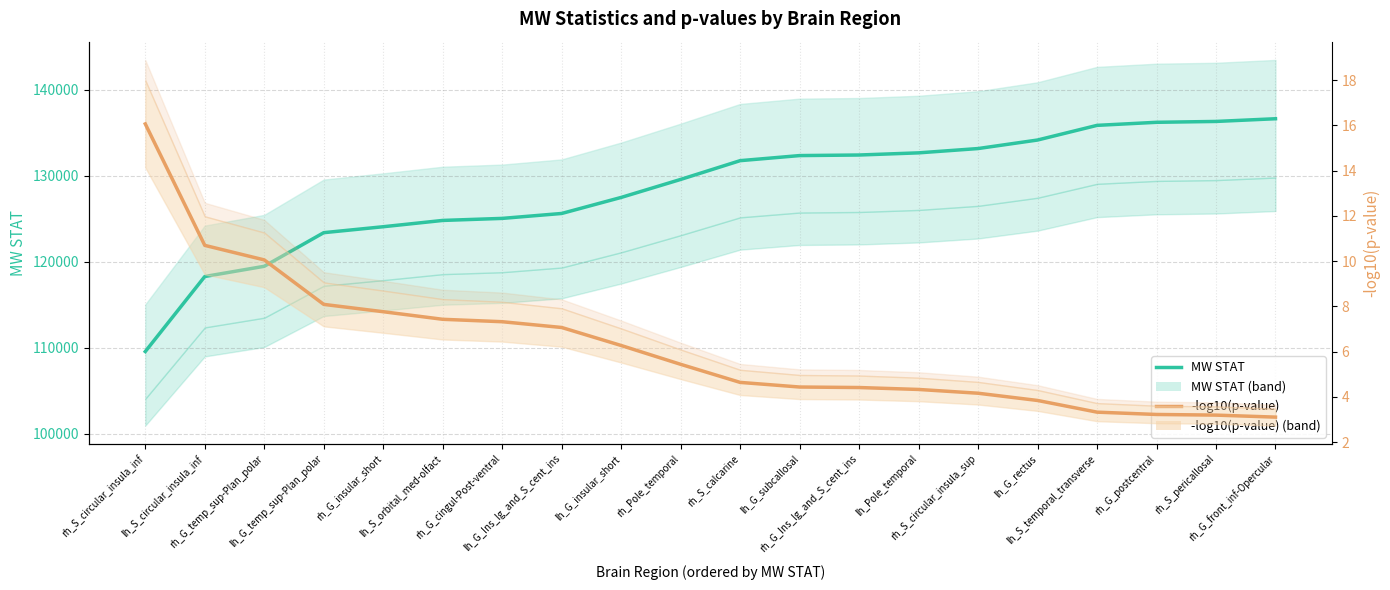

What is the difference between the maximum and minimum values in the MW STAT series?

27049.5